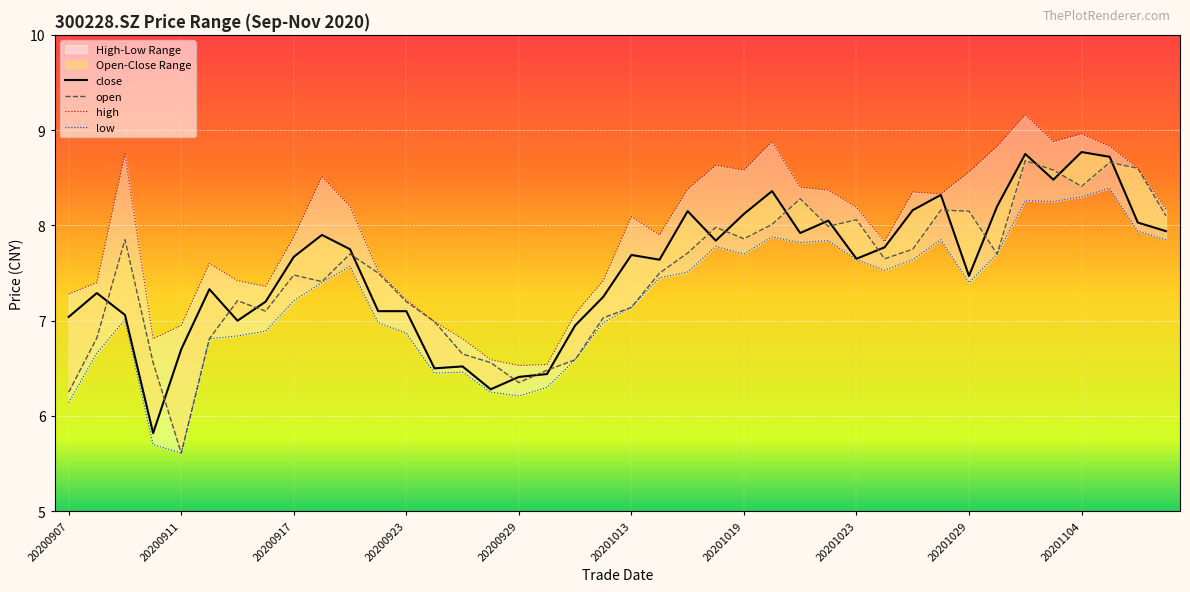

True or false: high and low intersect in this chart.

False